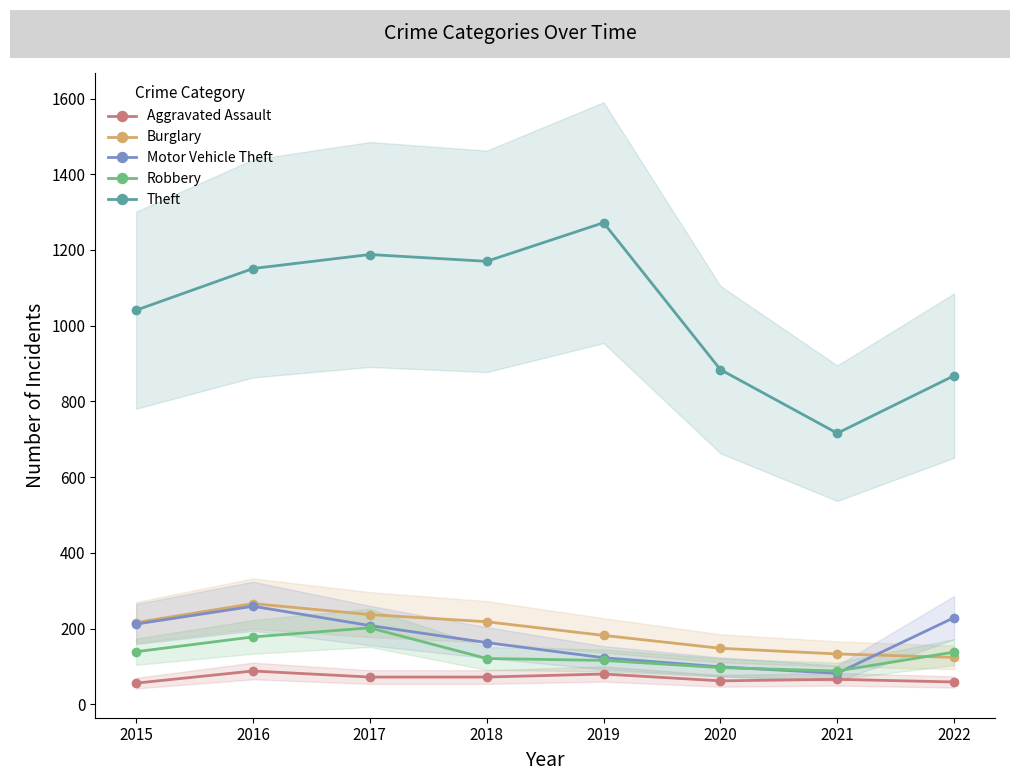

True or false: Burglary has more than 0 points higher than both neighbors.

True